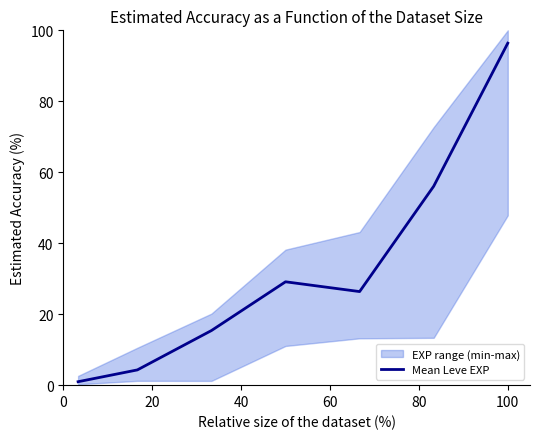

True or false: the data has more than 2 interior local peaks.

False